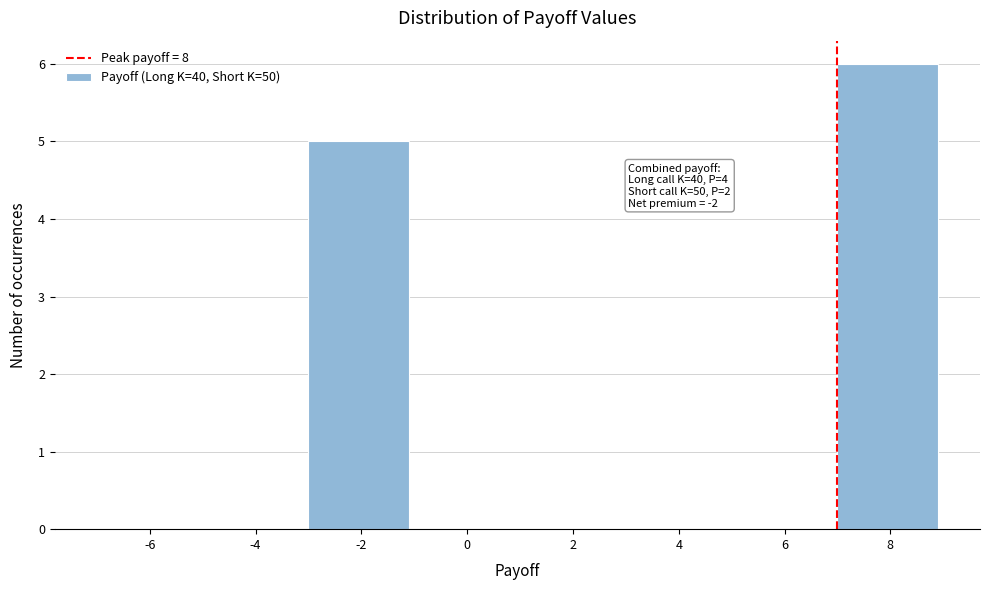

Reading right to left, list all the values displayed in this chart.

8=6	6=0	4=0	2=0	0=0	-2=5	-4=0	-6=0